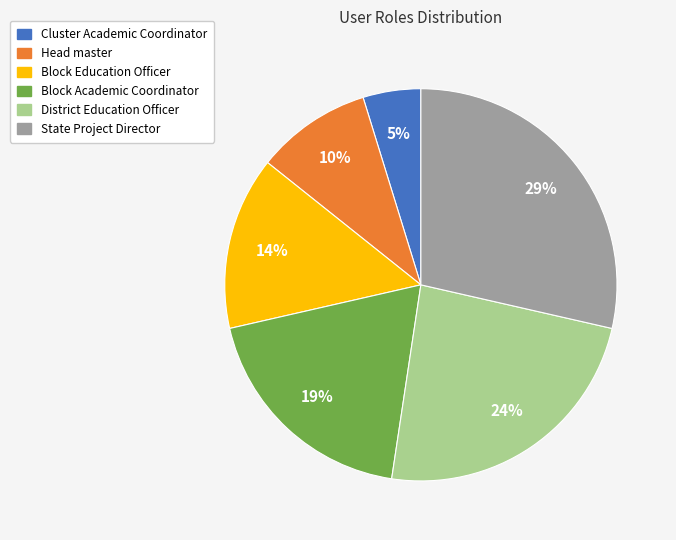

To the nearest percent, what is the difference between the largest and smallest slice percentages?

24%